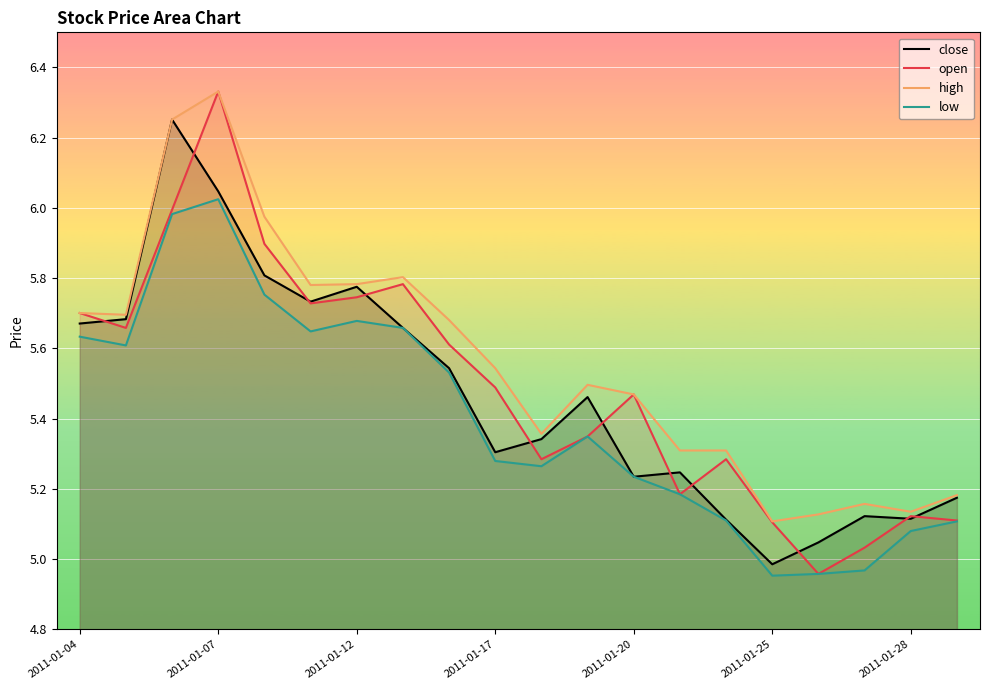

What is the minimum value shown in the chart?

5.0